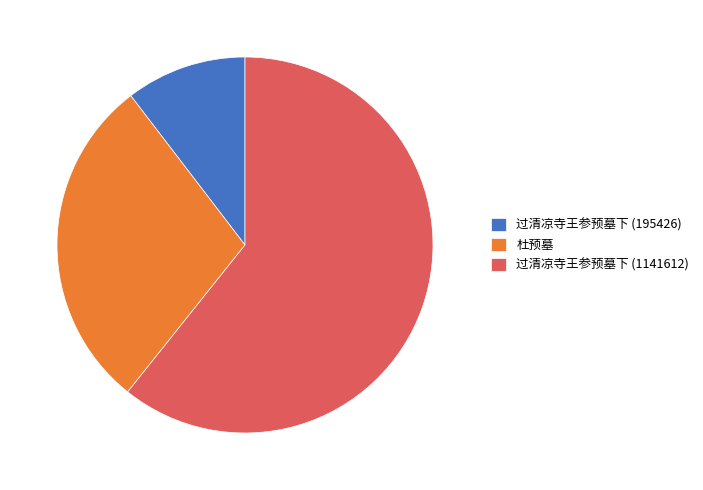

Do 杜预墓 and 过清凉寺王参预墓下 (1141612) together represent more than half of the pie?

Yes